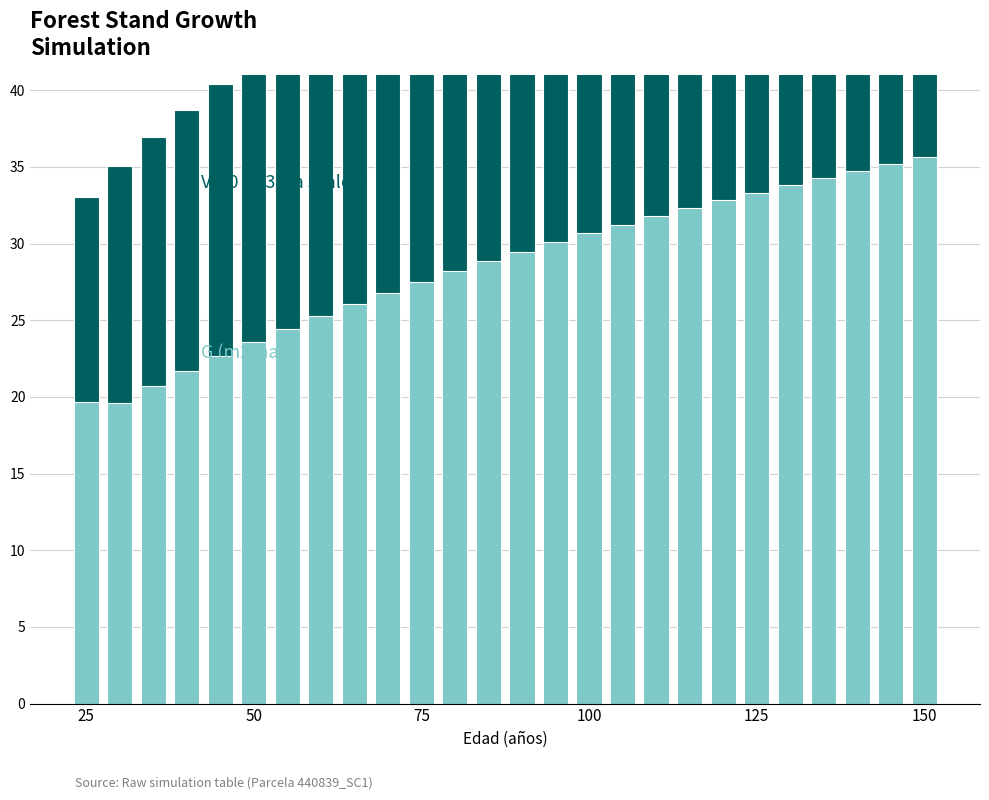

Are the bars horizontal?

No